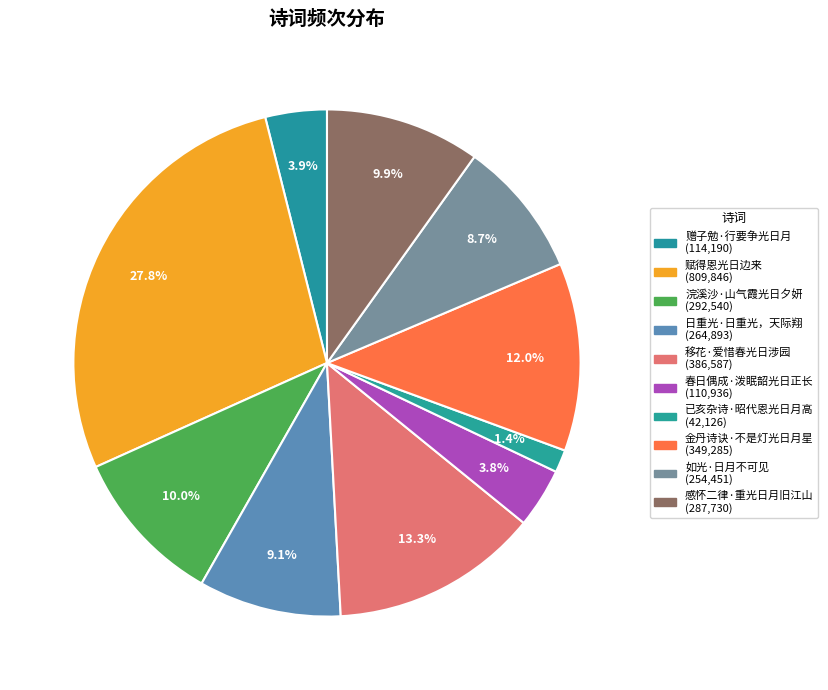

How many slices are in this pie chart?

10